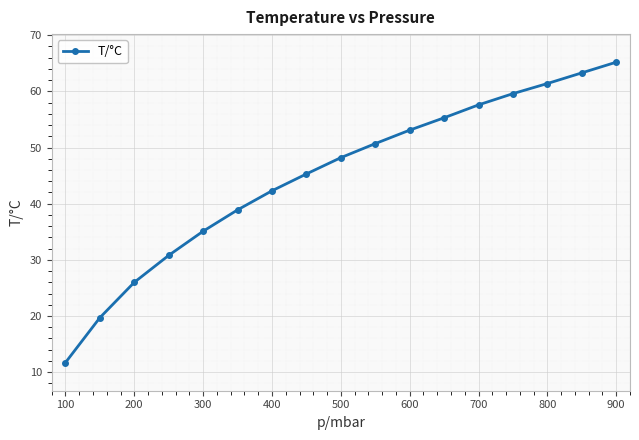

What is the ratio of the value at 500 to the value at 600?

0.9